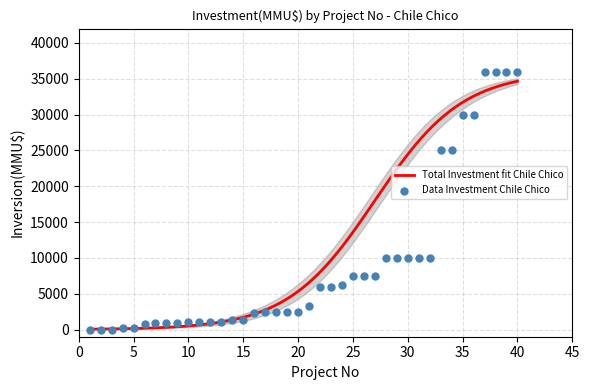

What is the change in value from 4 to 10?

+750